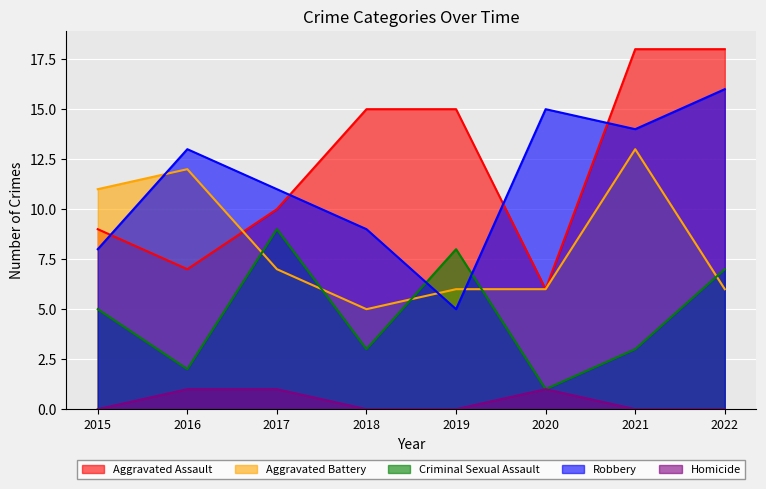

Is the value of Robbery at 2021 greater than the value of Aggravated Battery at 2015?

Yes